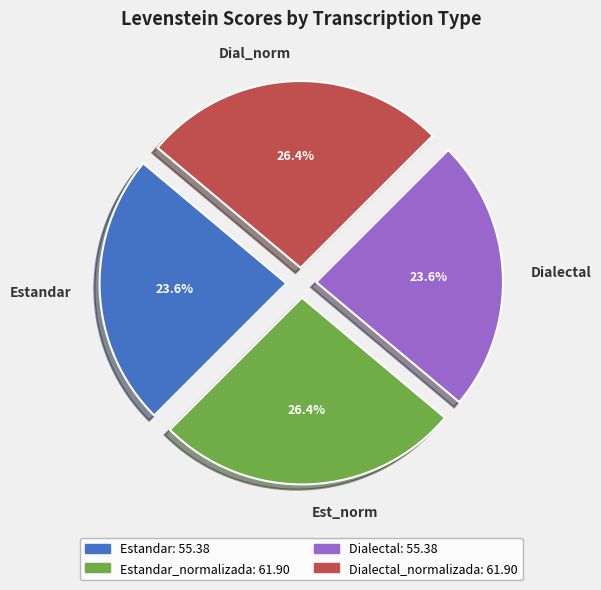

What is the ratio of the value at Dial_norm to the value at Dialectal?

1.1